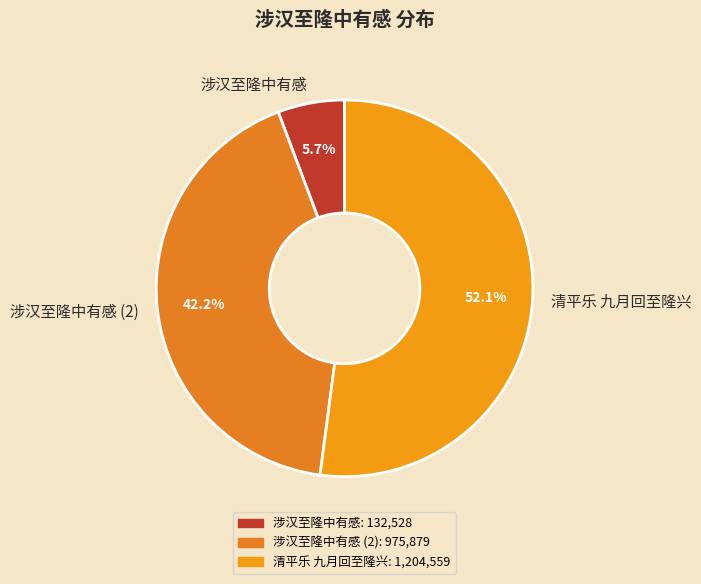

Approximately how many times larger is the value at 清平乐 九月回至隆兴 compared to 涉汉至隆中有感 (2)?

1.2